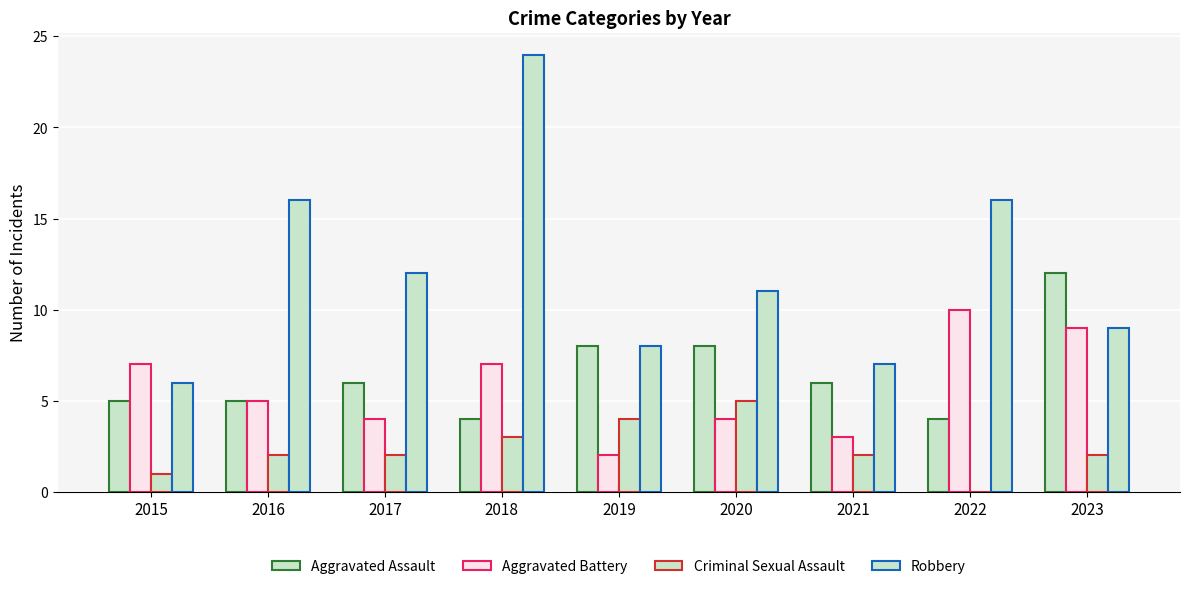

True or false: Criminal Sexual Assault has a value of 2 at 2021.

True